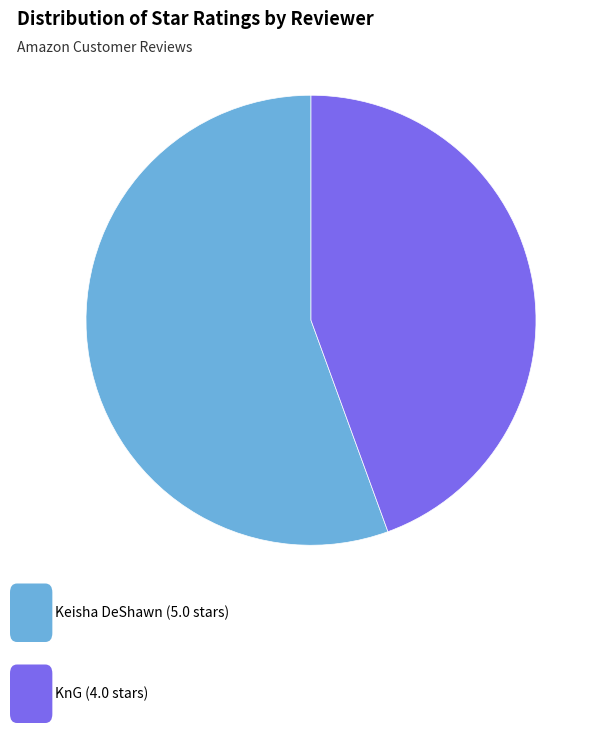

Is there any slice that represents more than half of the pie?

Yes